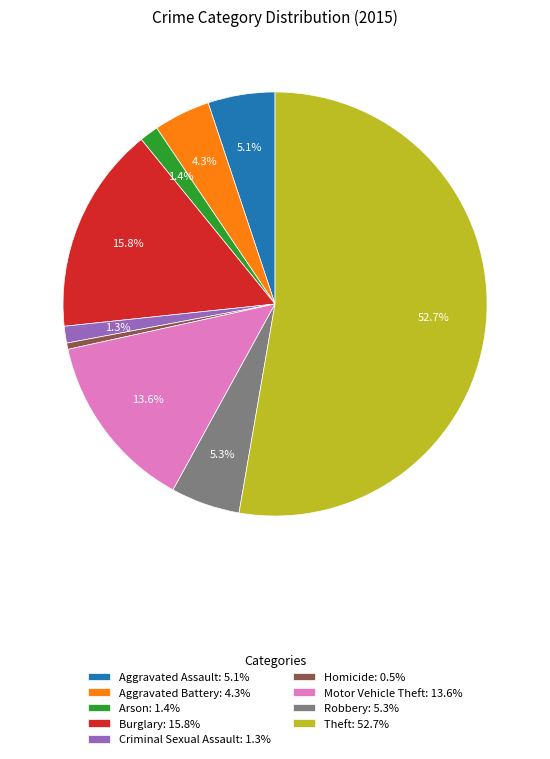

How many segments does this pie chart have?

9